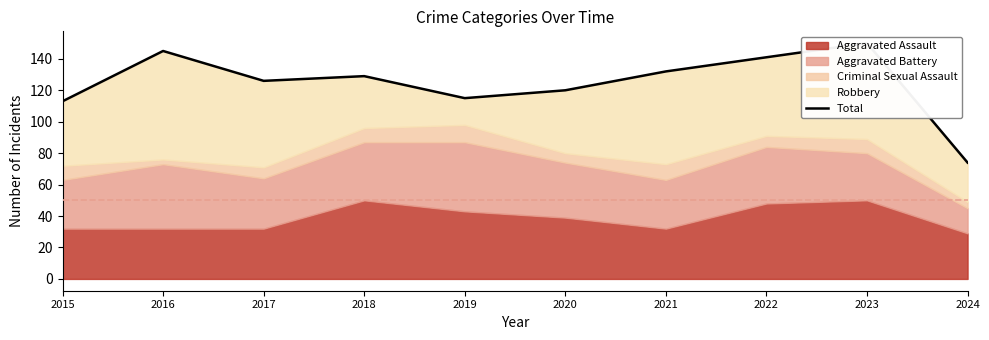

What is the ratio of the value at 2024 to the value at 2020?

0.6